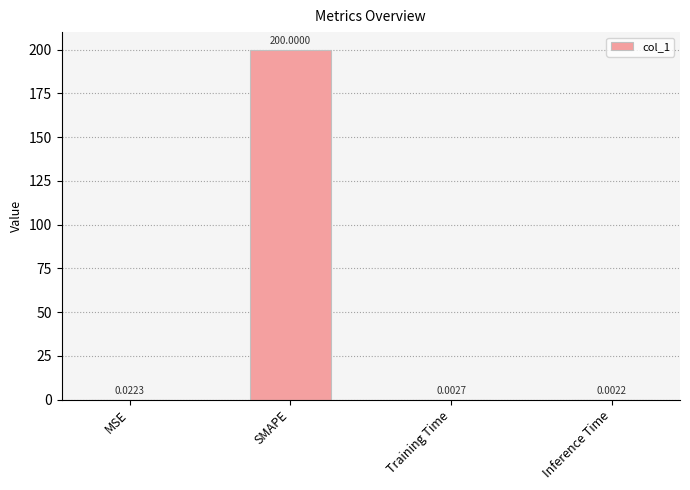

Which label corresponds to the largest value in the chart?

SMAPE